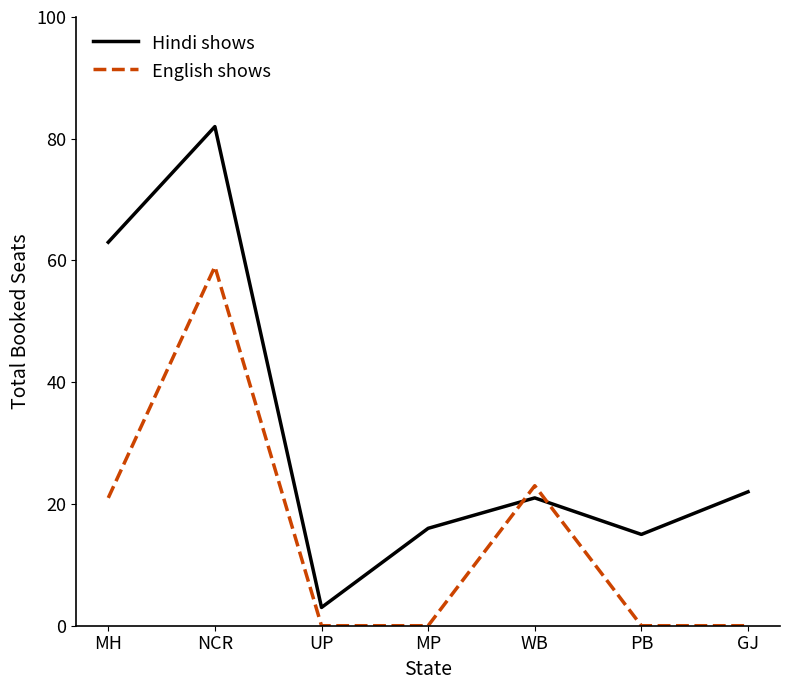

What position from the right is PB?

2